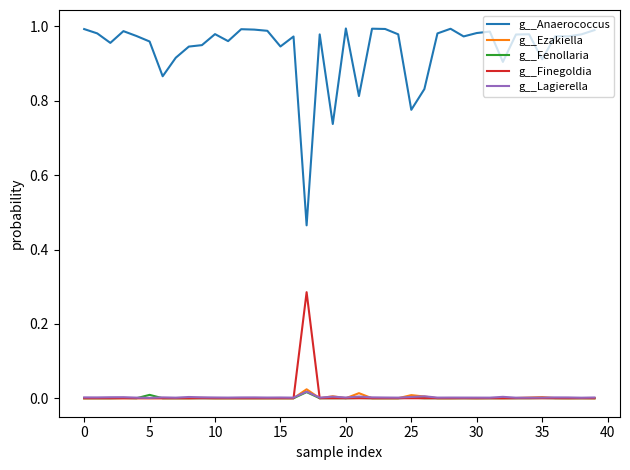

True or false: g__Anaerococcus and g__Lagierella cross at least once.

False